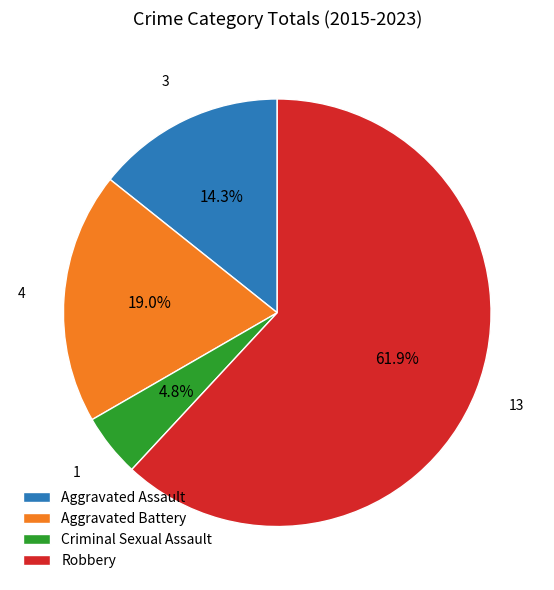

What is the total percentage of Criminal Sexual Assault and Aggravated Battery?

23.8%